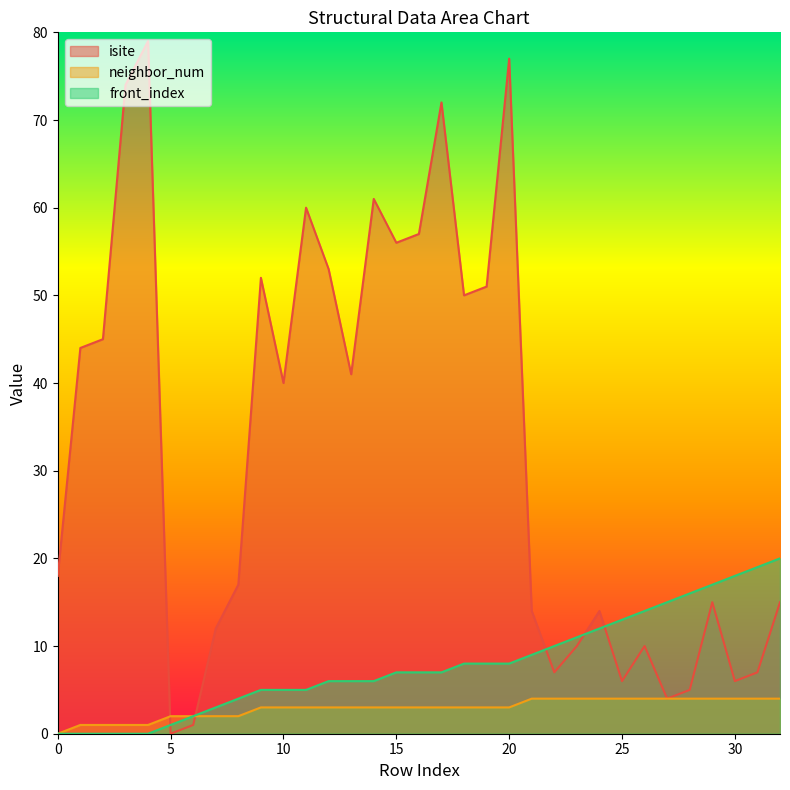

True or false: neighbor_num and front_index intersect in this chart.

False